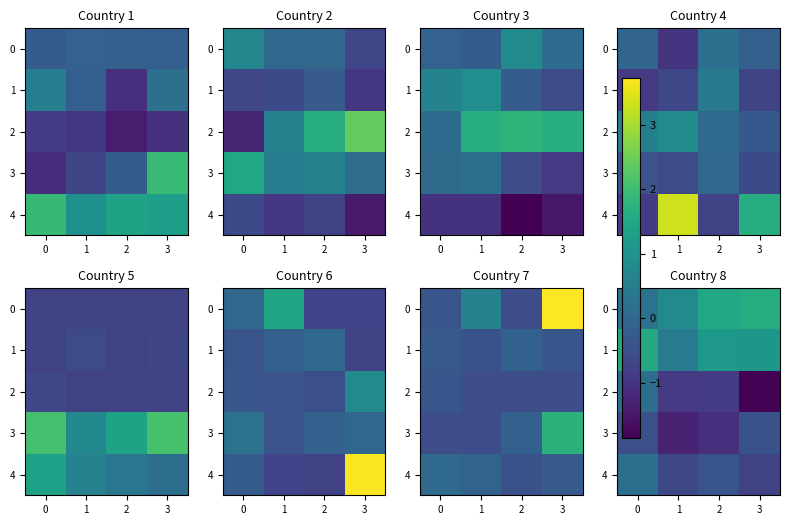

True or false: 3 has a value of -1.1 at 2.

True